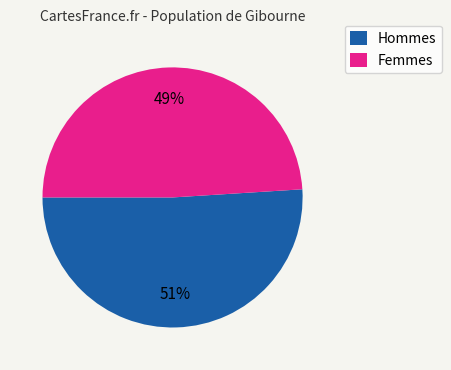

Does any single category account for the majority?

Yes